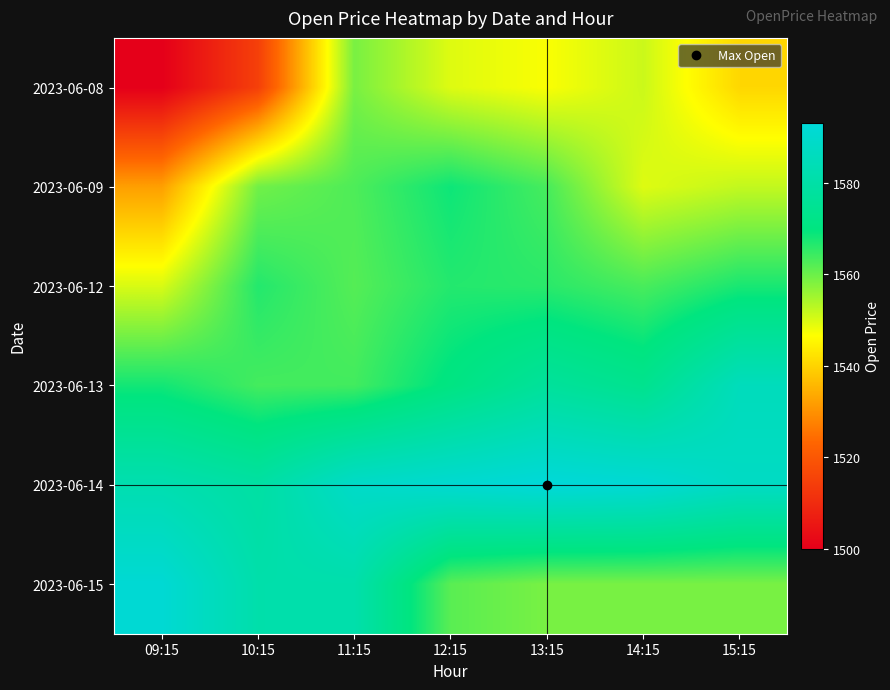

Rank the series at 09:15 from lowest to highest value.

2023-06-08, 2023-06-09, 2023-06-12, 2023-06-13, 2023-06-14, 2023-06-15